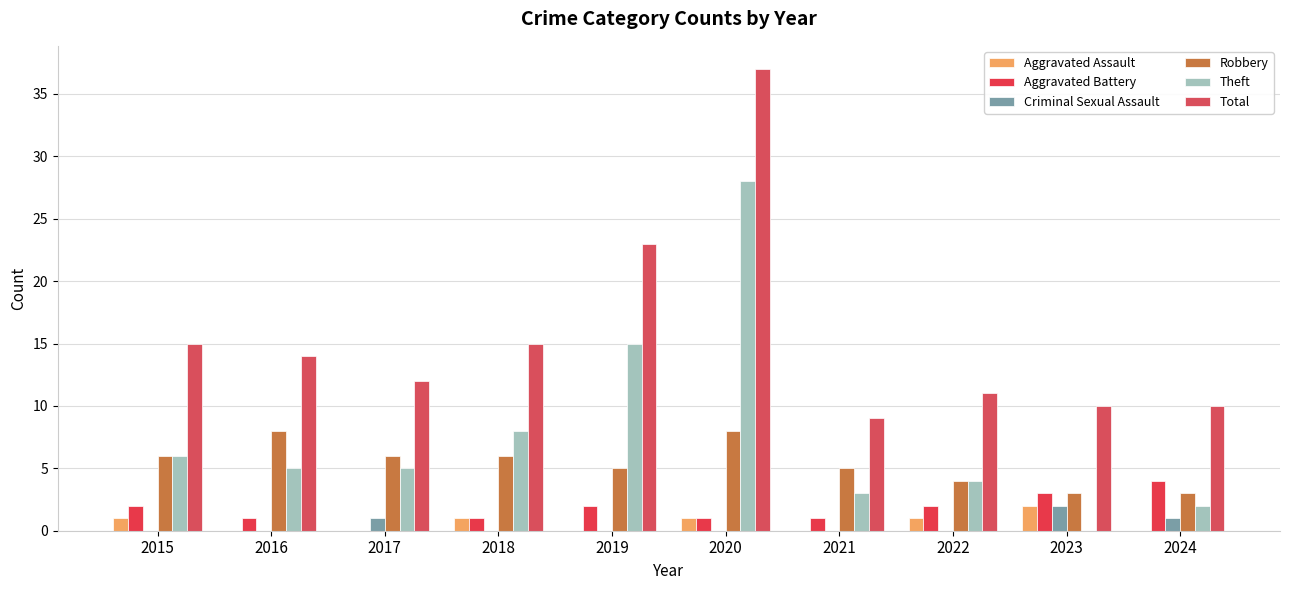

How many series are shown in this chart?

6